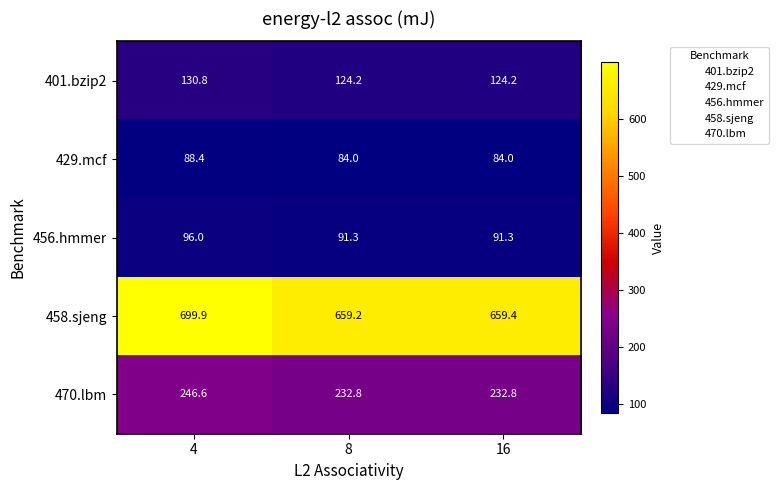

What is the difference between the highest and lowest values at 8?

575.2